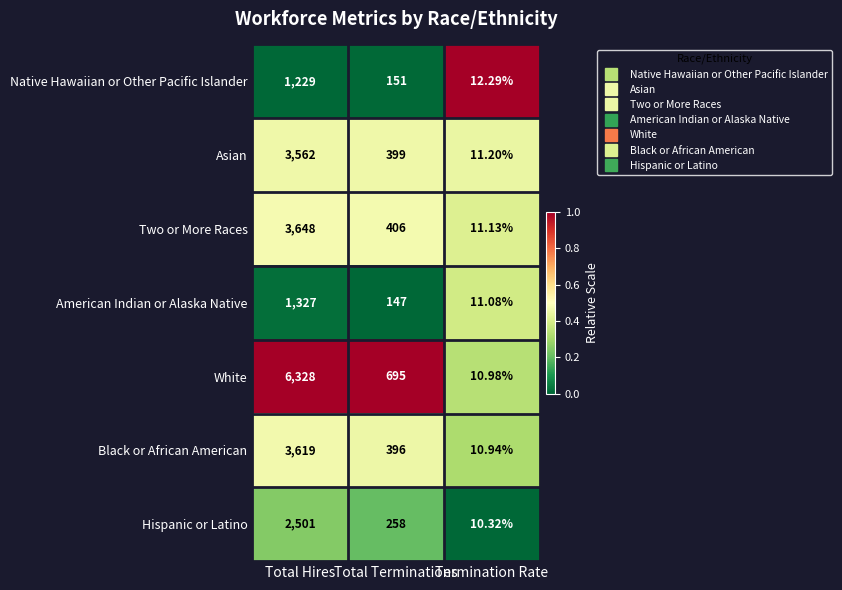

Which series has the widest spread of values?

White